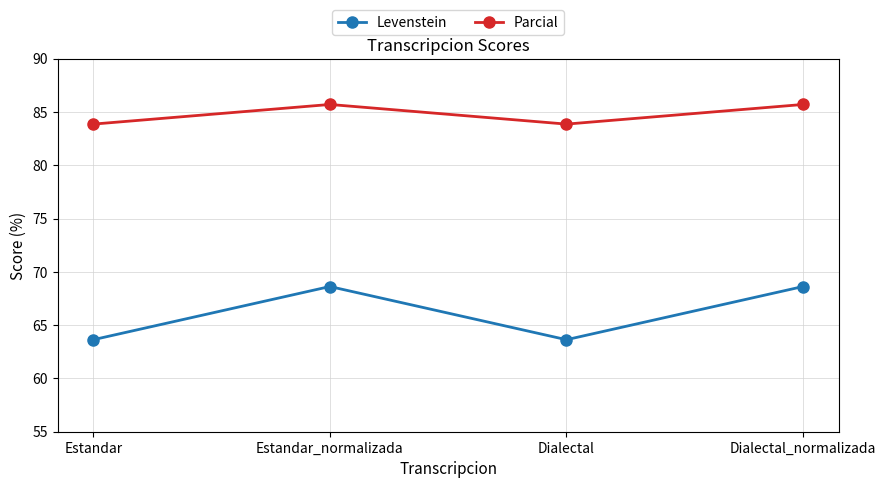

How many data points does each series have?

4